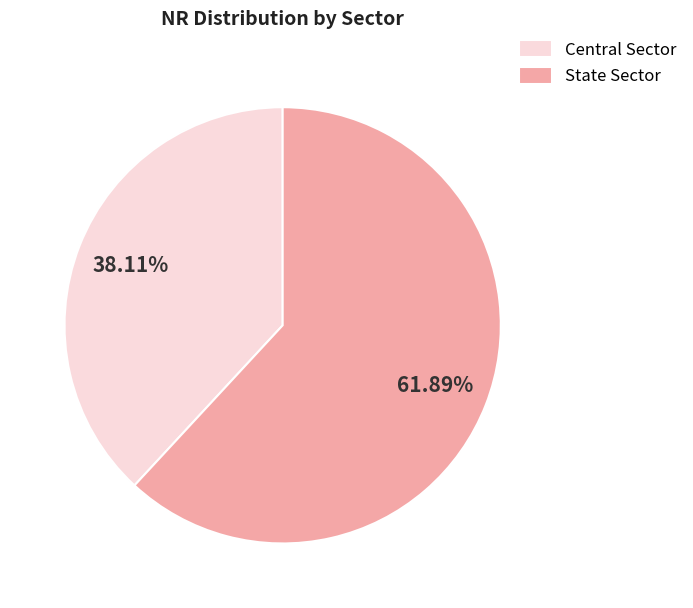

The State Sector slice represents 76% of the pie. True or false?

False